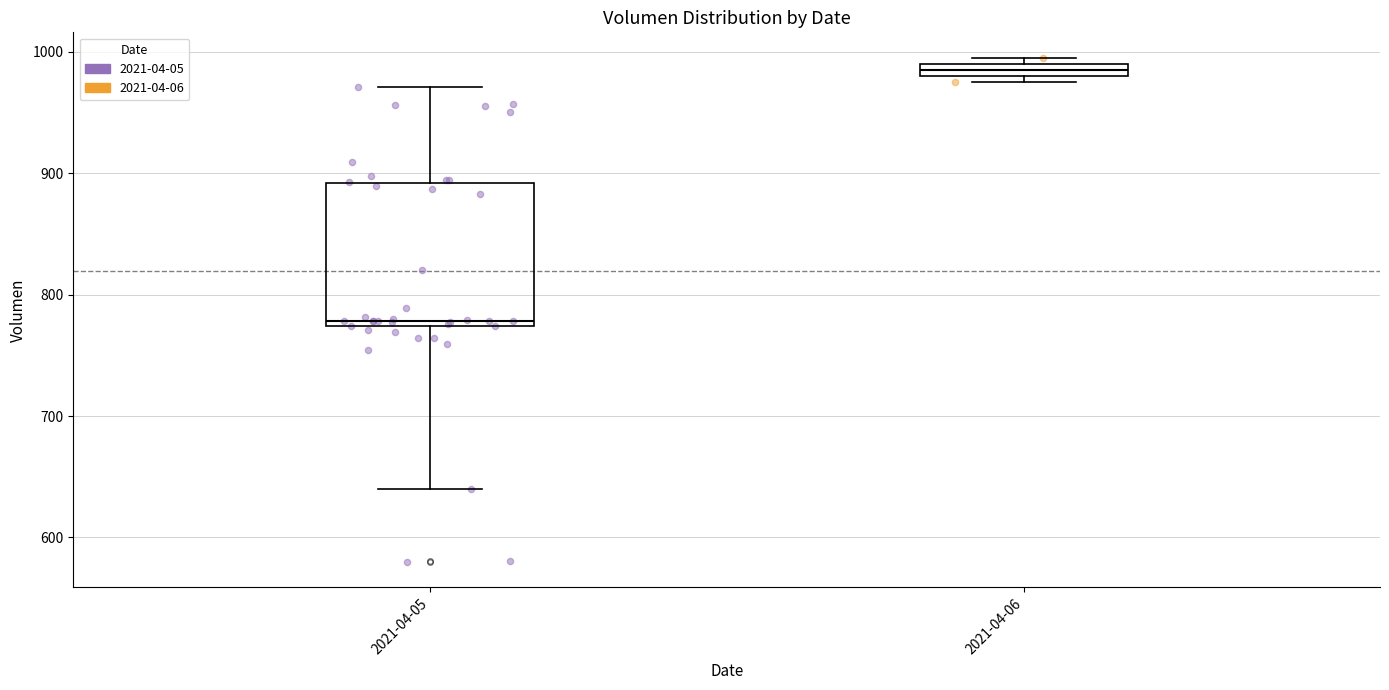

Where is the upper edge of the box for 2021-04-05 on the y-axis? The values are not printed on the chart, so give them approximately, as read against the axis.

890